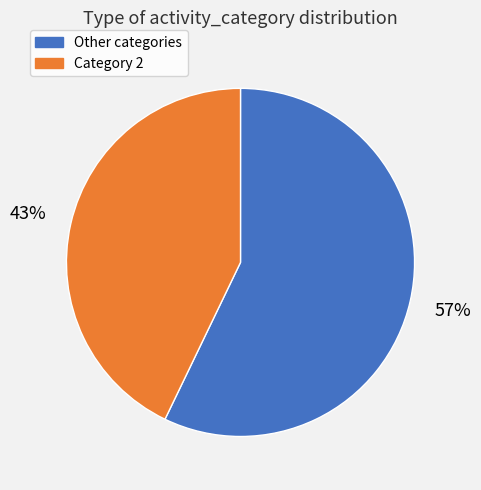

To the nearest percent, what is the average slice percentage?

50%